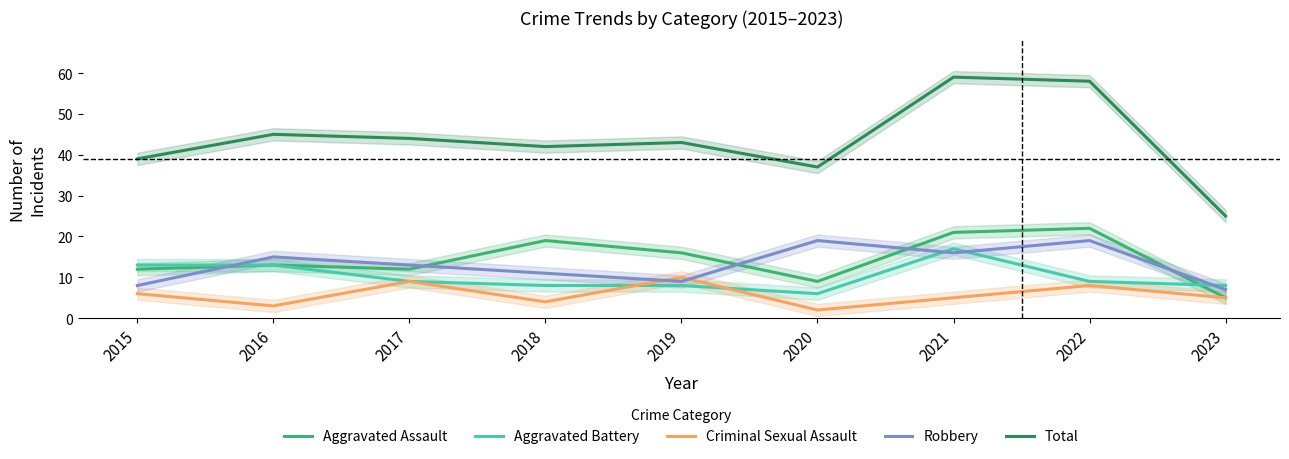

Is this an area chart (filled region under the line)?

No